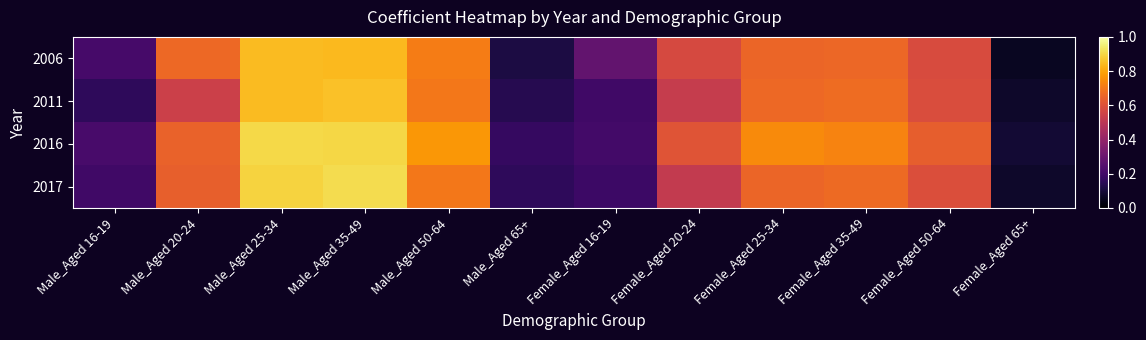

What is the minimum value shown in the chart?

0.1